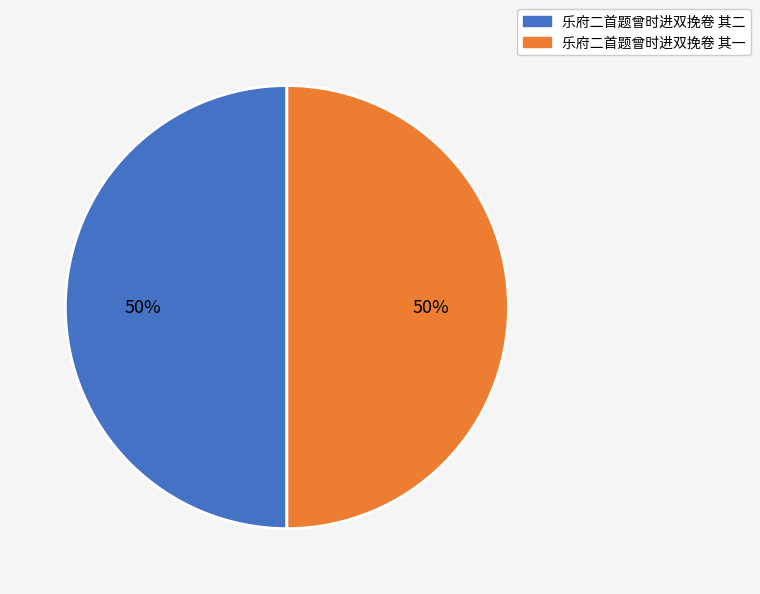

Do 乐府二首题曾时进双挽卷 其二 and 乐府二首题曾时进双挽卷 其一 together represent more than half of the pie?

Yes